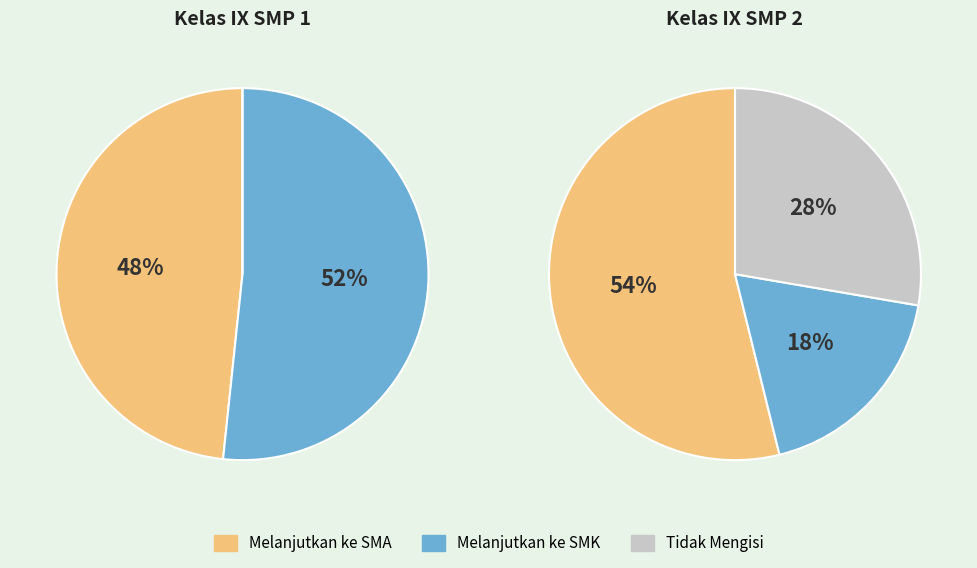

True or false: 9 accounts for 1% of the total.

False